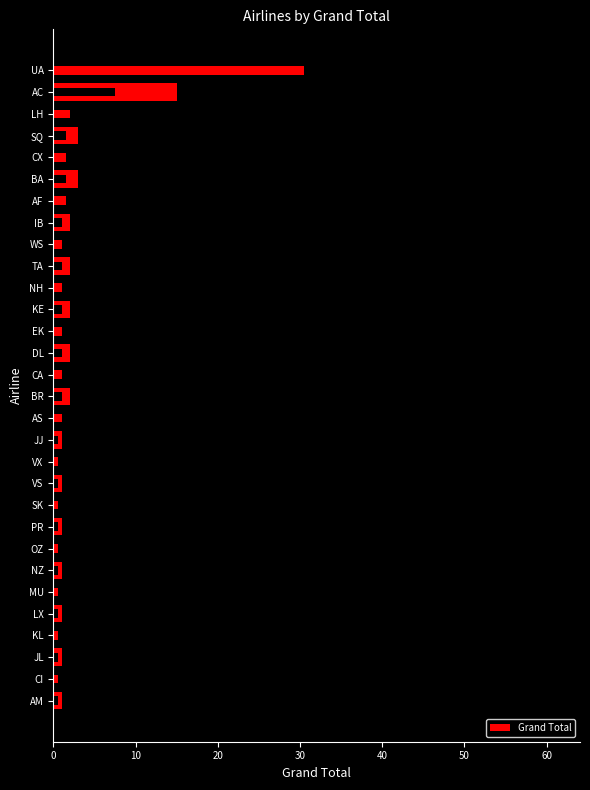

Is it true that the value at 15 is 0?

False